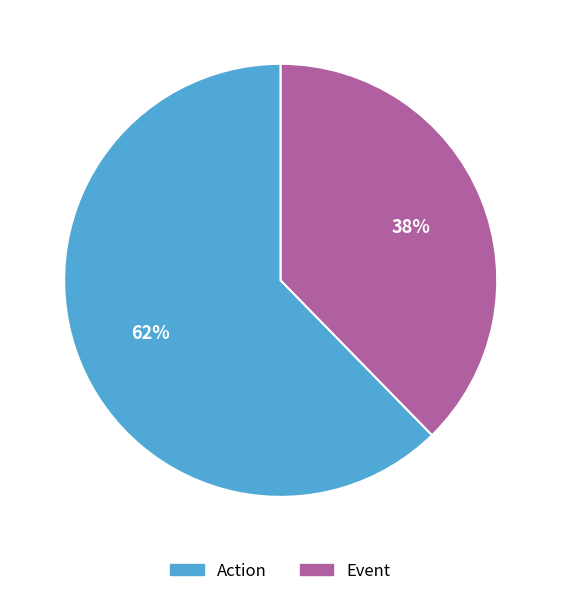

How many segments does this pie chart have?

2